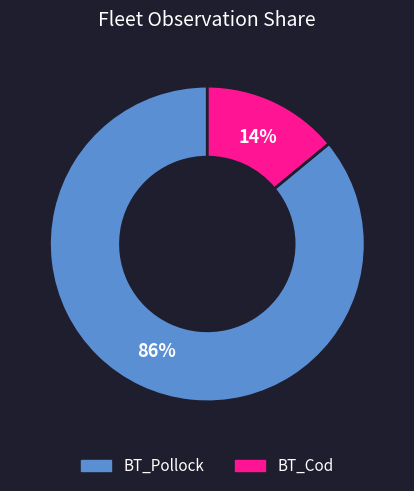

What percentage is the BT_Cod slice, to the nearest percent?

14%